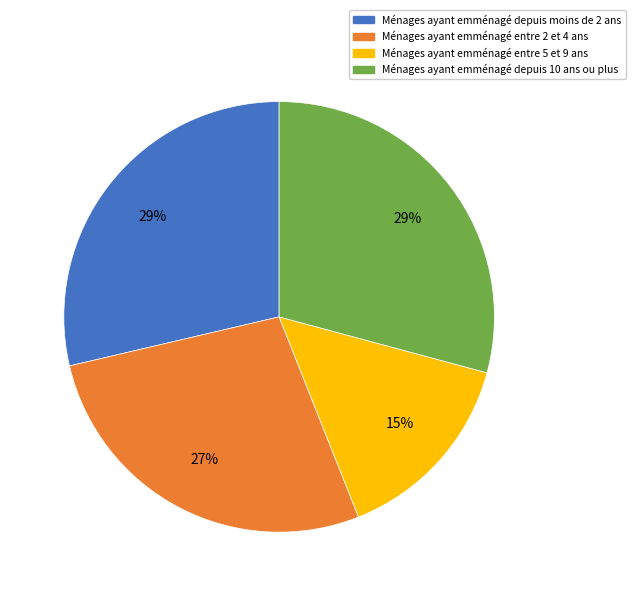

To the nearest percent, what portion does Ménages ayant emménagé depuis moins de 2 ans represent?

29%